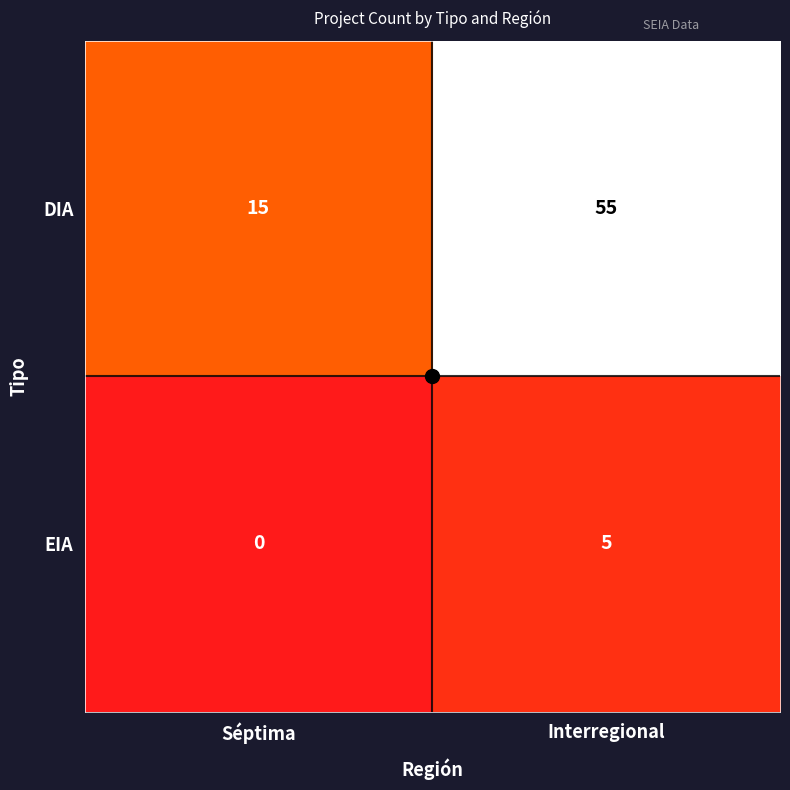

What is the difference between the maximum and minimum values in the DIA series?

40